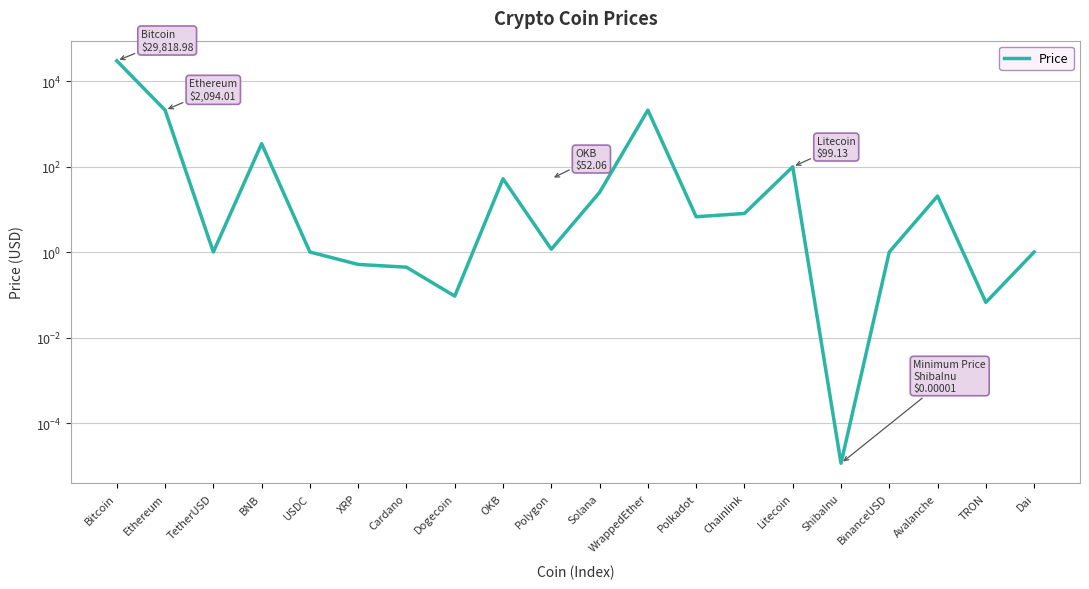

What is the difference between the maximum and minimum values?

29819.0